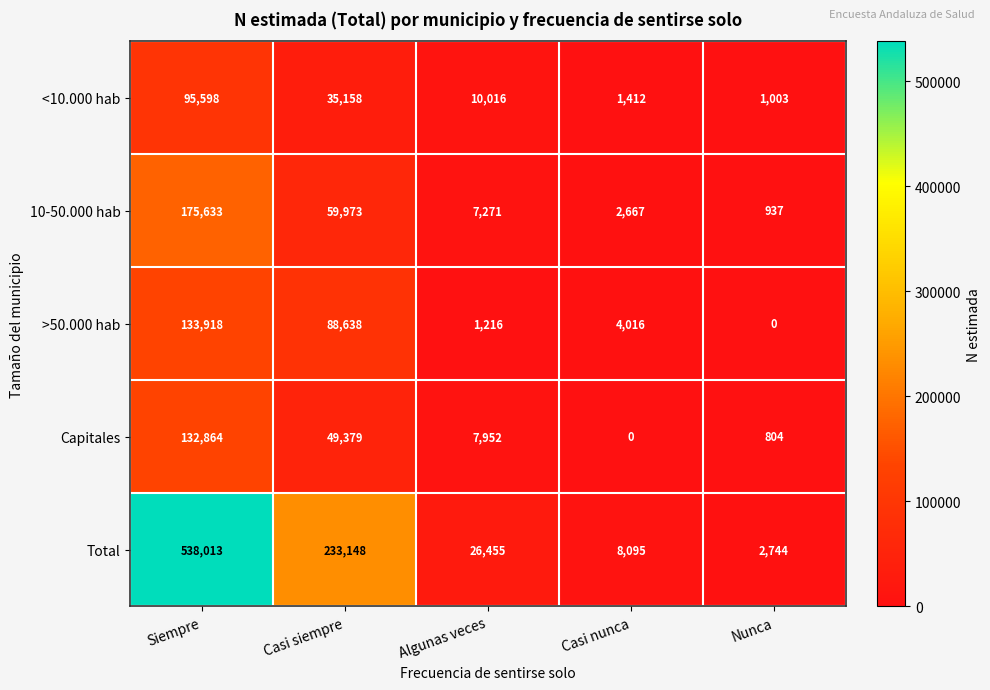

How many distinct data groups are displayed?

5